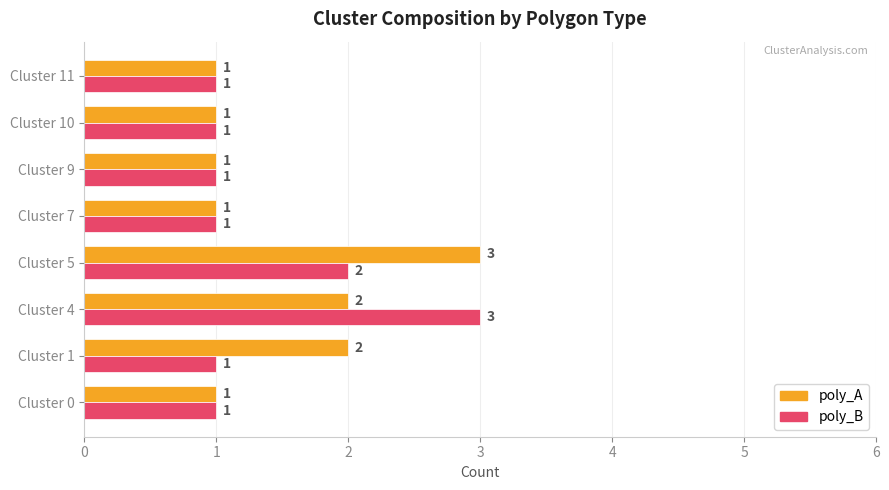

What is the maximum value shown in the chart?

3